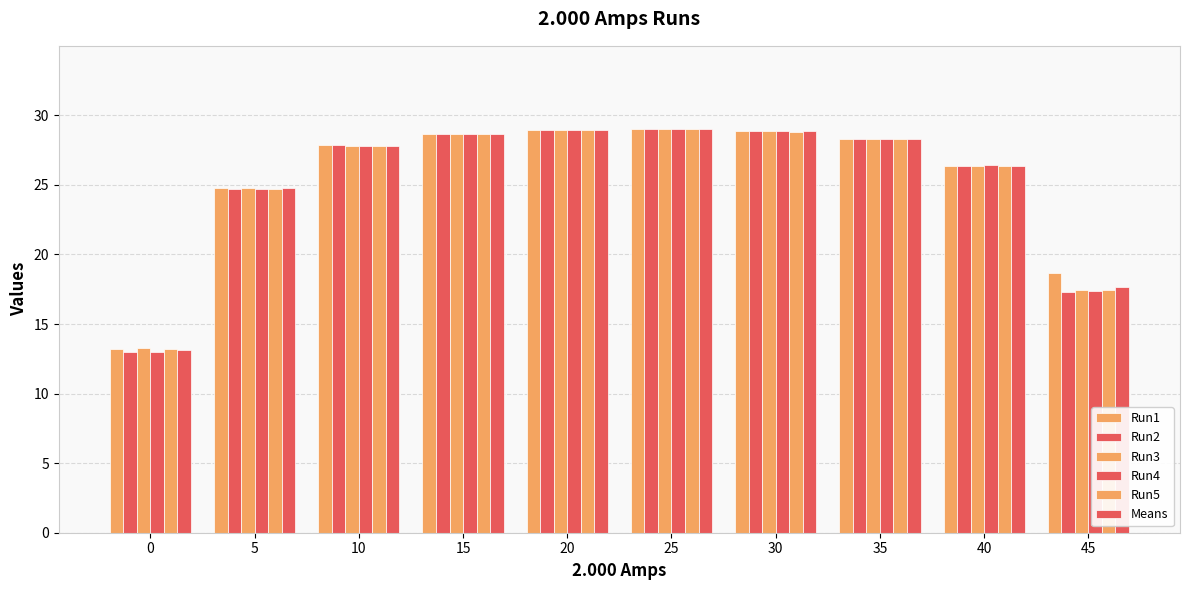

Which category has the highest value across all series?

25